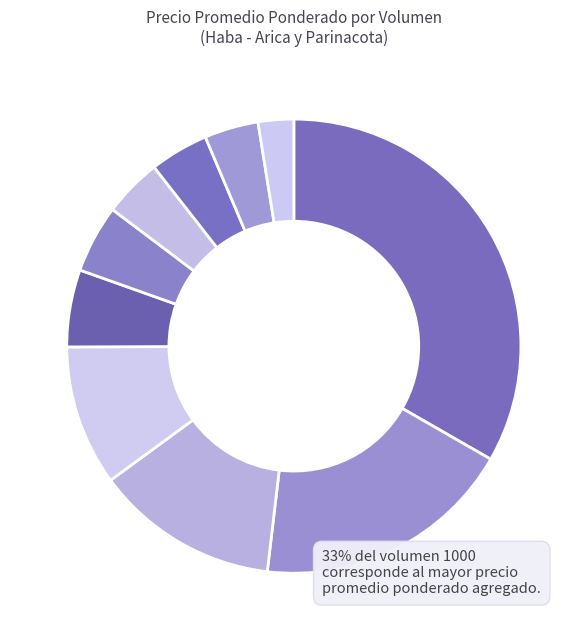

Count the number of slices in the pie.

10